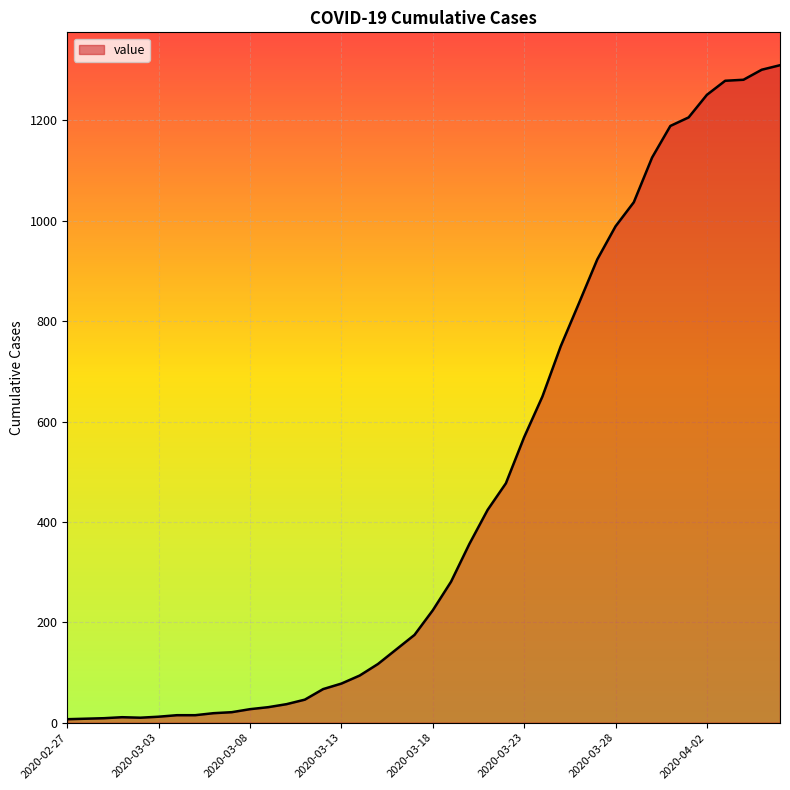

What is the difference between the maximum and minimum values?

1303